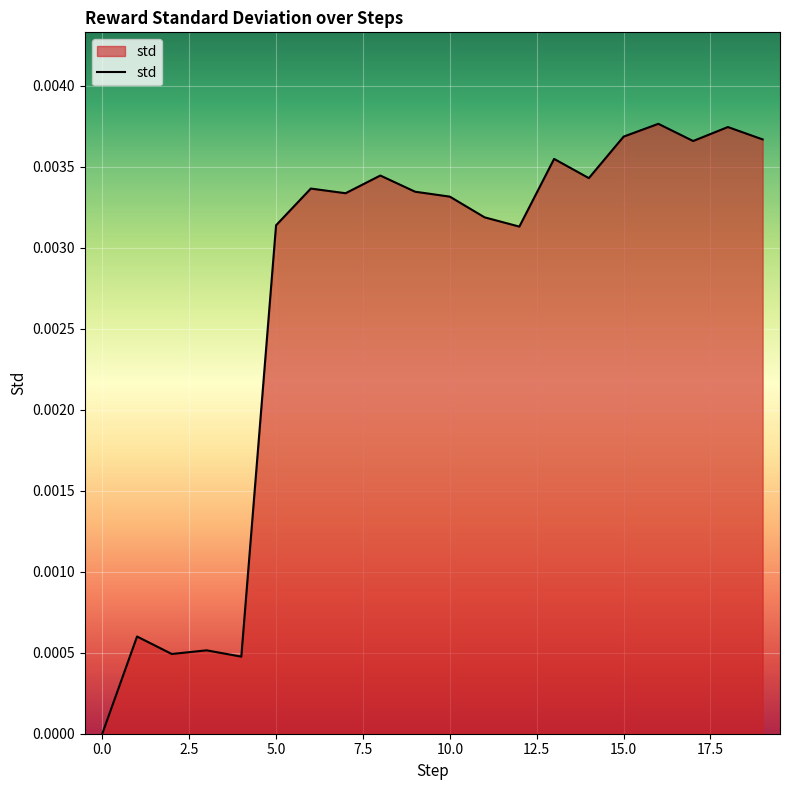

How many lines are shown in the chart?

1